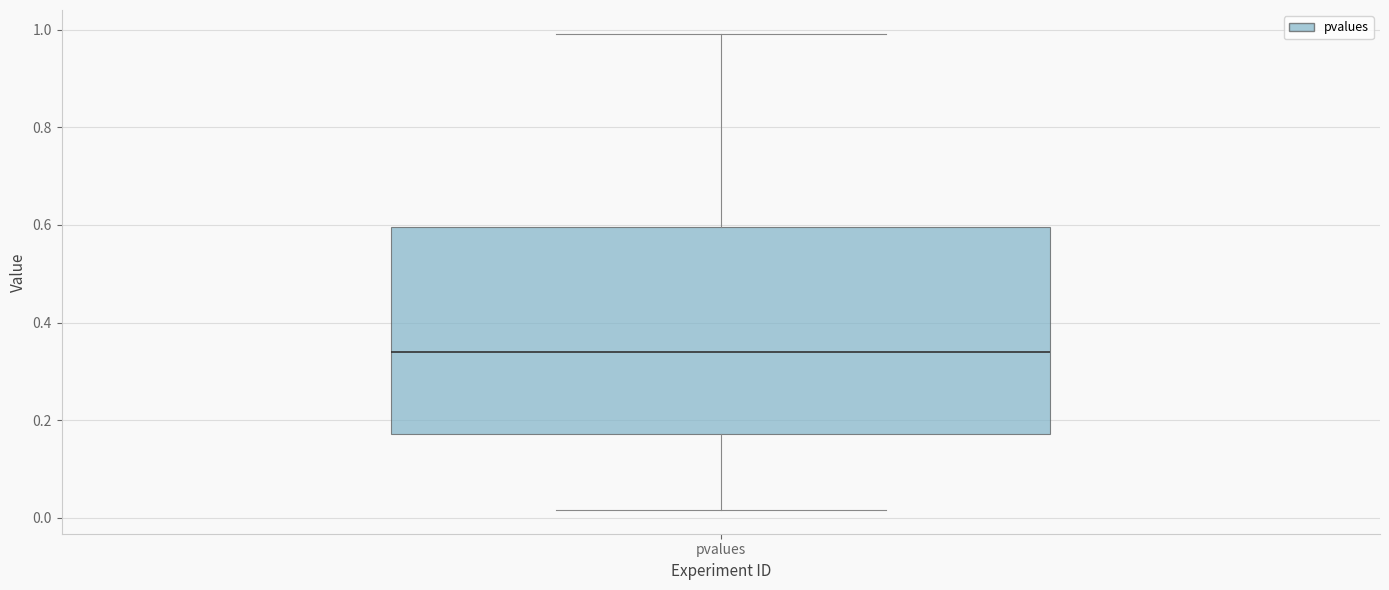

Transcribe this box plot: give where the median line is, the range the box spans, and where the two whiskers end, as read against the y-axis. The values are not printed on the chart, so give them approximately, as read against the axis.

median 0.34, box 0.18 to 0.60, whiskers 0.02 to 1.00